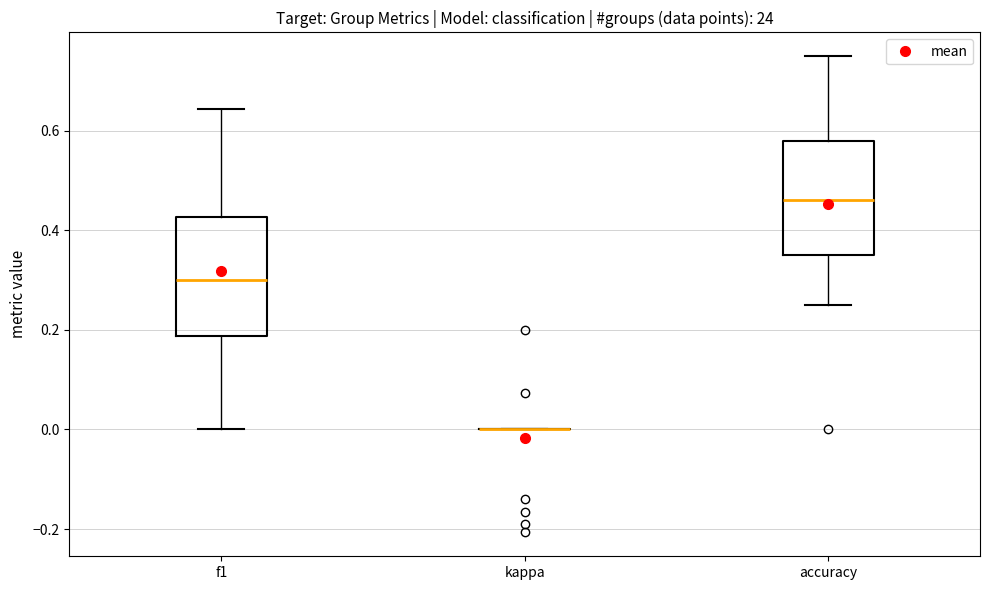

Reading left to right, read every box against the y-axis: the position of its median line, the range the box covers, and the ends of its whiskers. The values are not printed on the chart, so give them approximately, as read against the axis.

f1: median 0.30, box 0.18 to 0.42, whiskers 0.00 to 0.64
kappa: box collapsed to a line at 0.00, whiskers 0.00 to 0.00
accuracy: median 0.46, box 0.36 to 0.58, whiskers 0.26 to 0.76